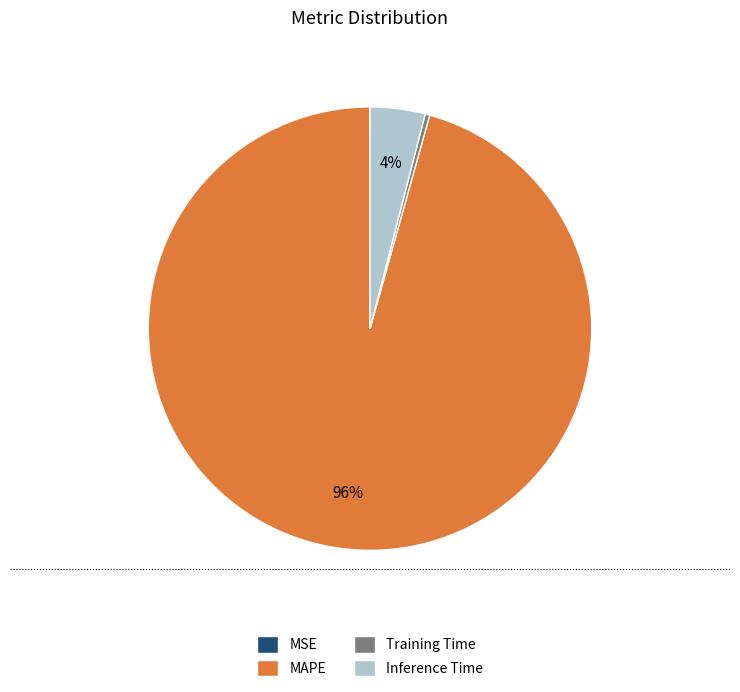

Which has a higher value, MAPE or Inference Time?

MAPE